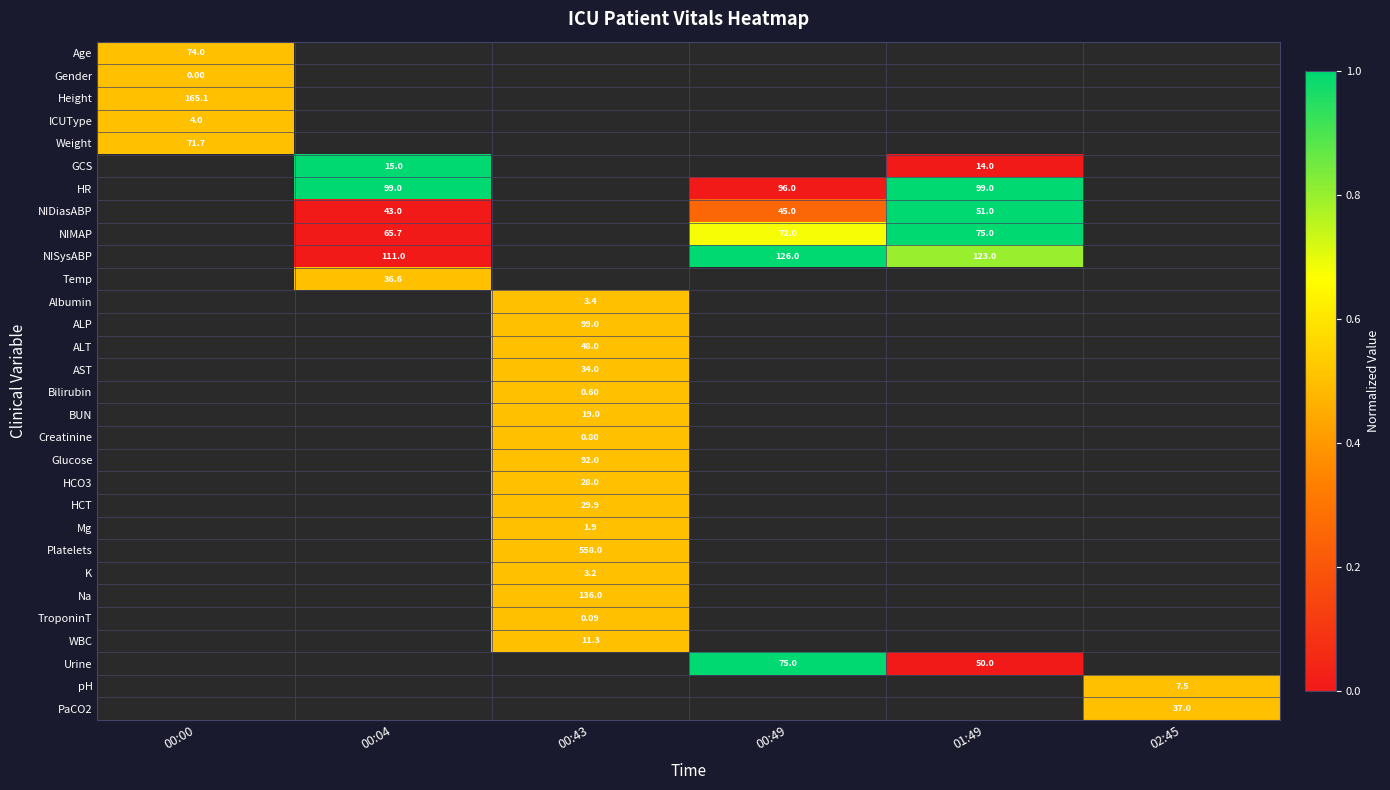

True or false: AST has a value of 0.7 at 00:43.

False